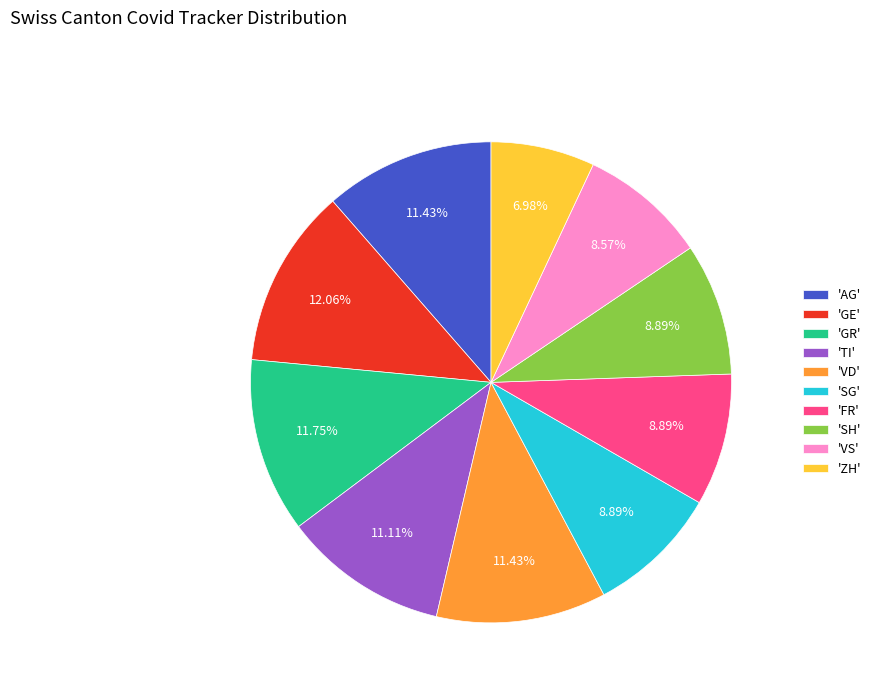

Count the number of slices in the pie.

10